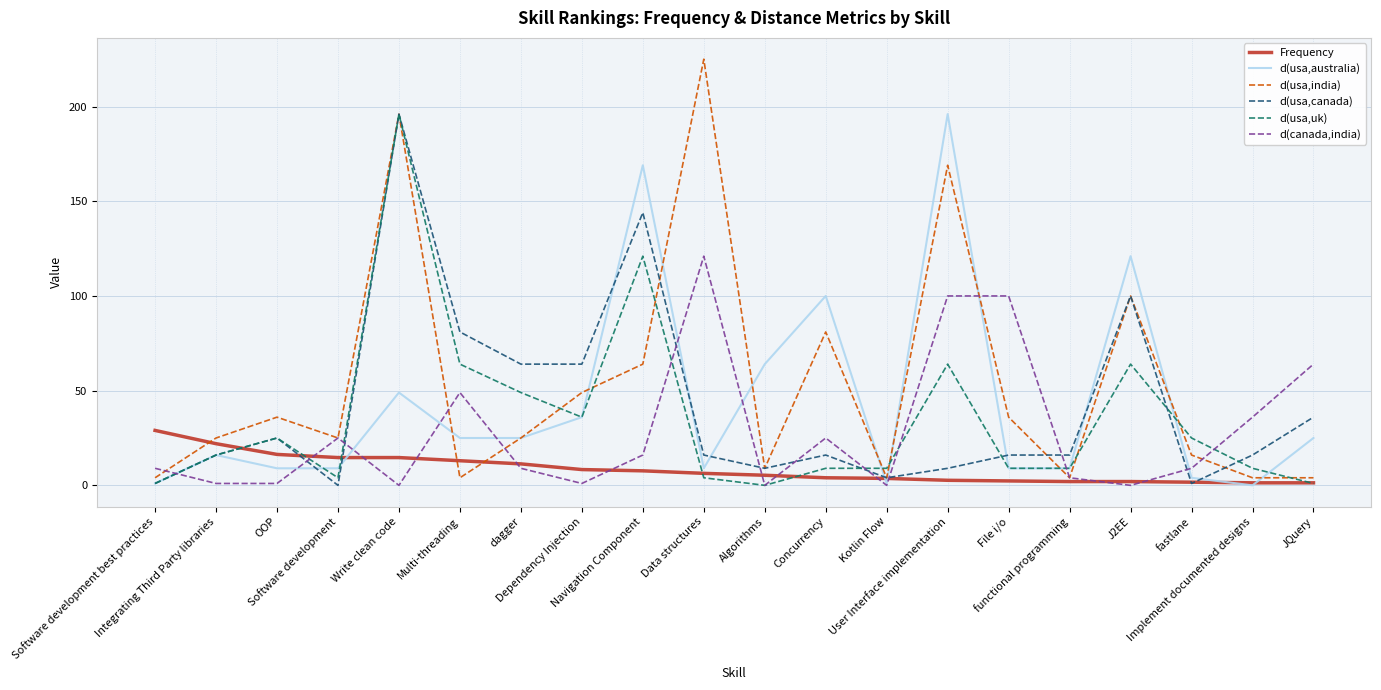

Which series has the largest total across all categories?

d(usa,india)